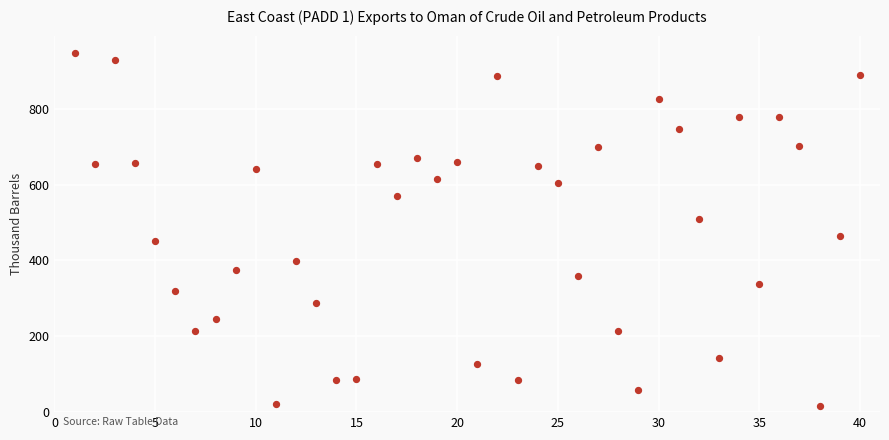

What is the range of Y values (max minus min)?

930.9